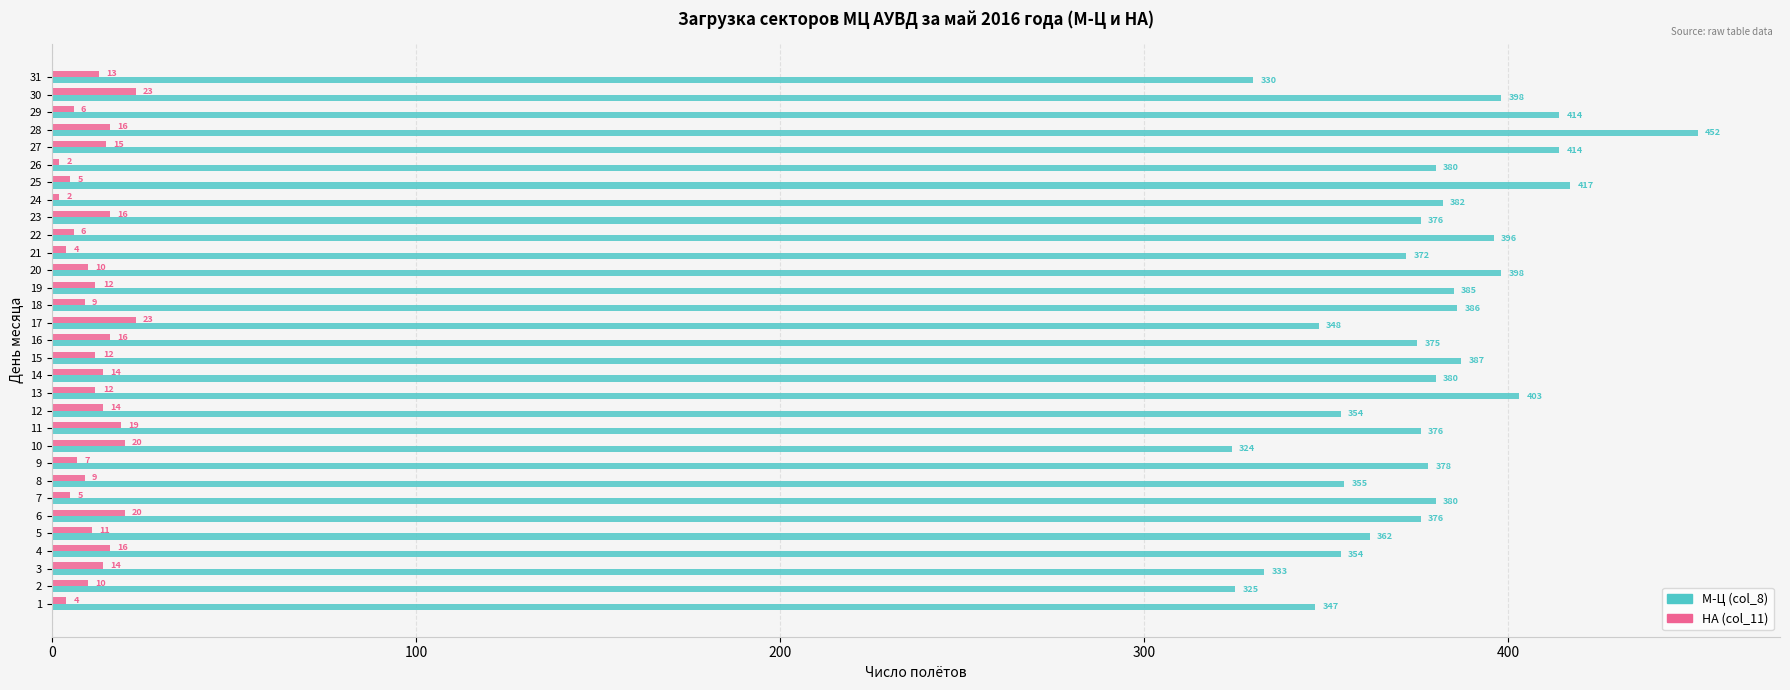

Rank the series by their average value, from lowest to highest.

НА (col_11), М-Ц (col_8)